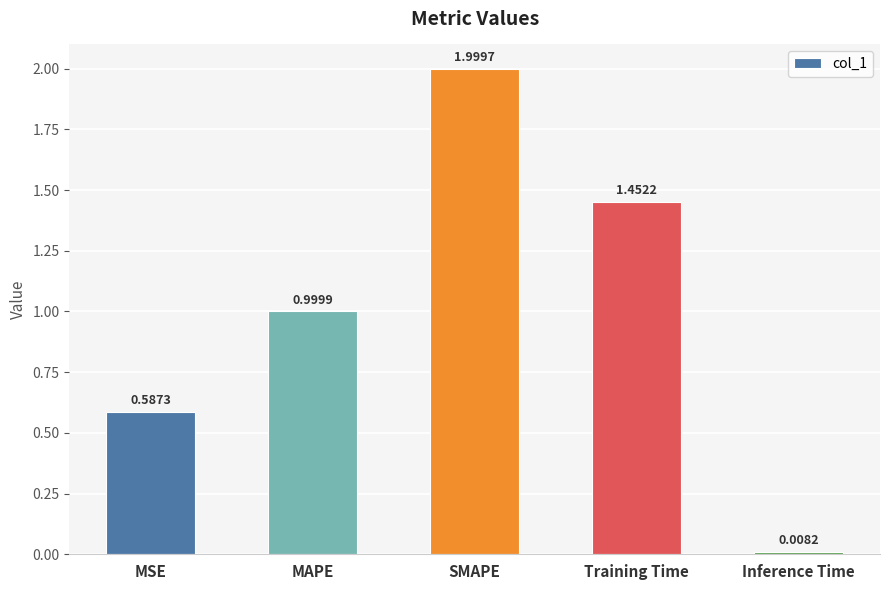

List the labels in order of value, smallest first.

Inference Time, MSE, MAPE, Training Time, SMAPE